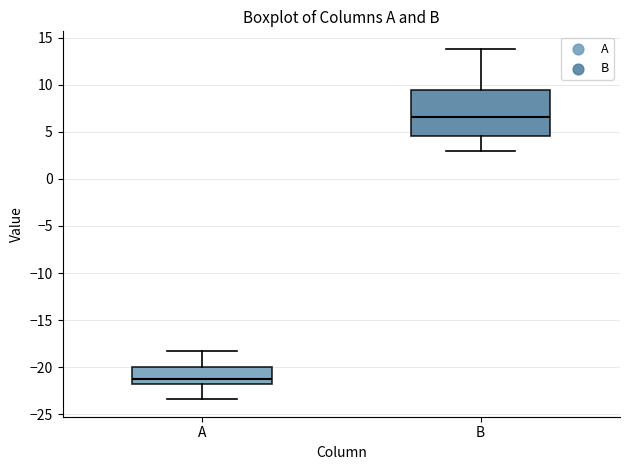

Where is the lower edge of the box for B on the y-axis? The values are not printed on the chart, so give them approximately, as read against the axis.

4.5